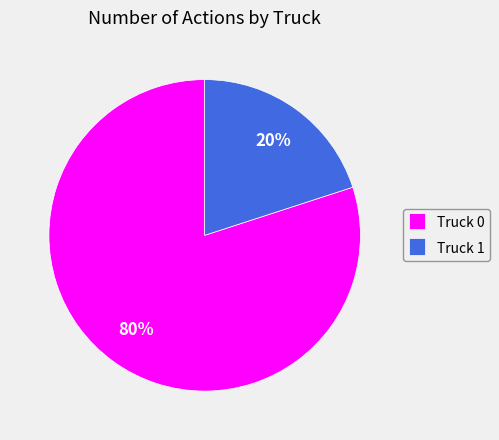

Is the sum of Truck 1 and Truck 0 greater than half?

Yes